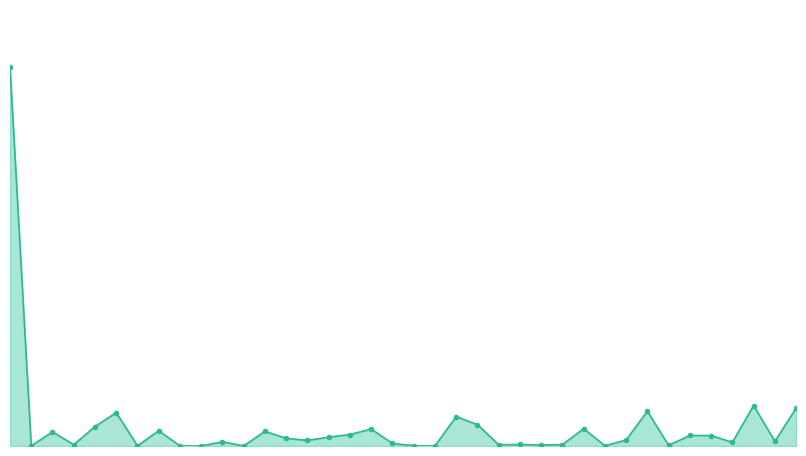

Is this an area chart (filled region under the line)?

Yes